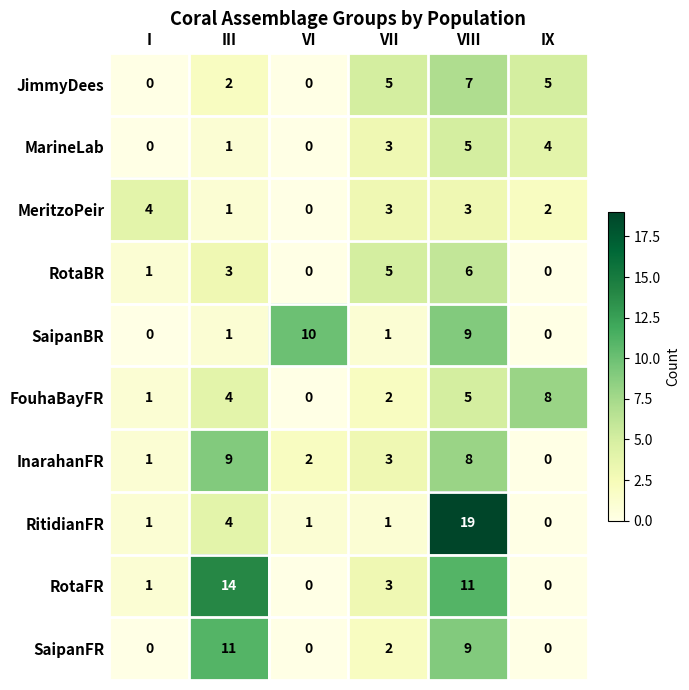

Count the MarineLab values in the range 0 to 4.

5